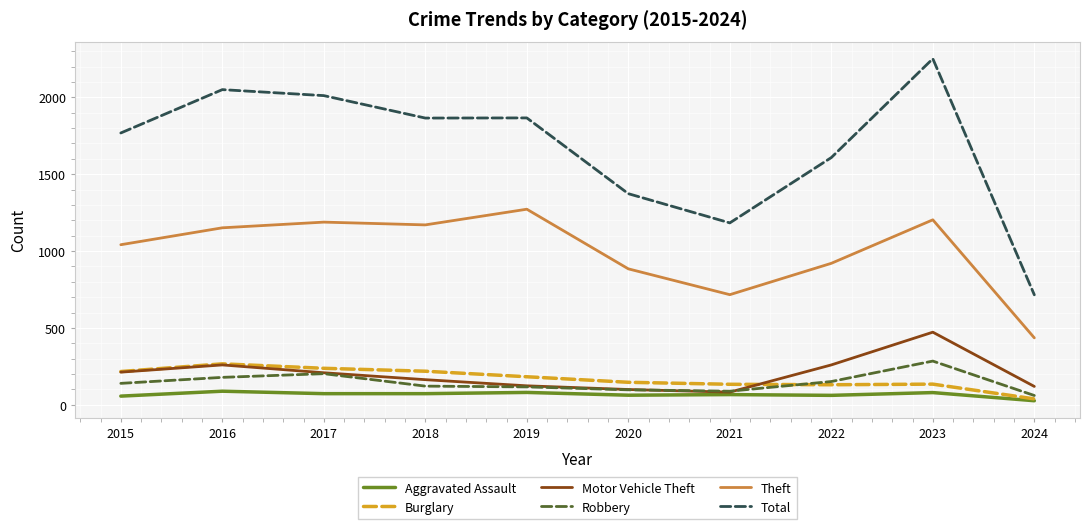

Rank the series at 2023 from lowest to highest value.

Aggravated Assault, Burglary, Robbery, Motor Vehicle Theft, Theft, Total